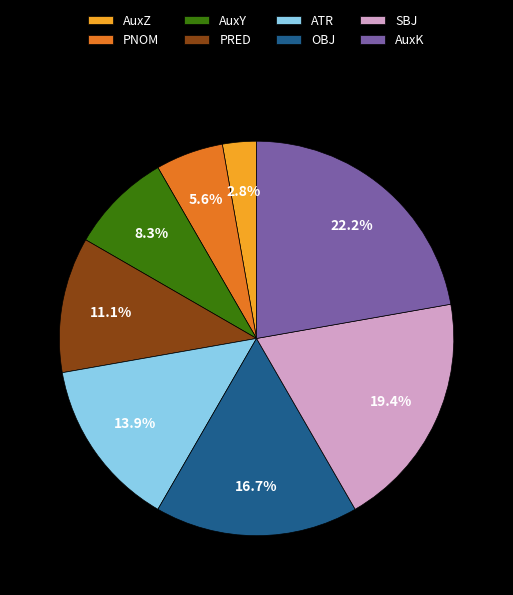

Which has a higher value, SBJ or AuxK?

AuxK